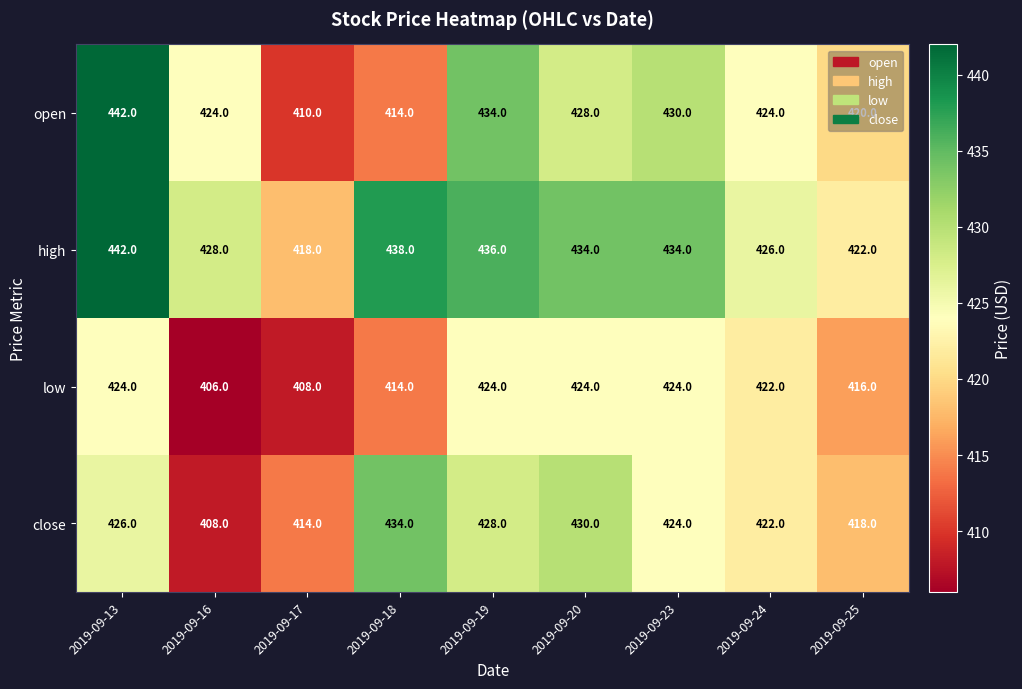

What is the difference between the highest and lowest values at 2019-09-18?

24